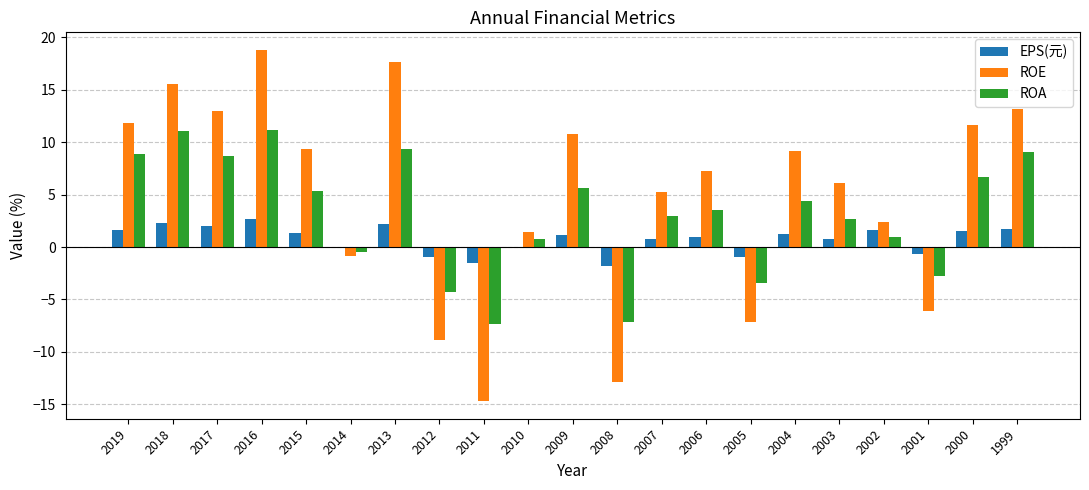

Are the bars grouped side by side (vs. stacked)?

Yes